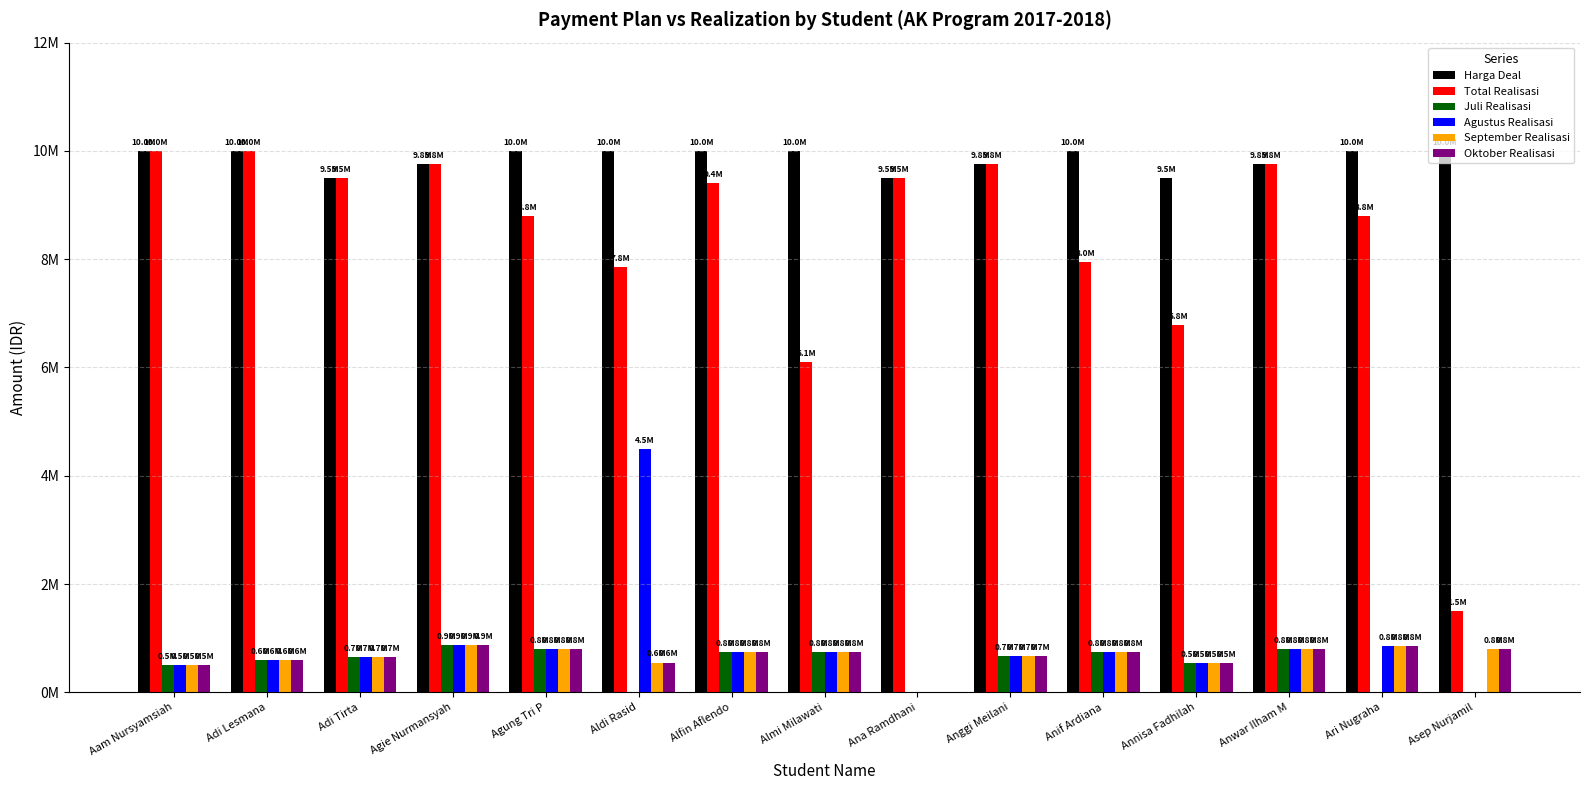

How many Harga Deal values are between 9750000 and 10000000?

12